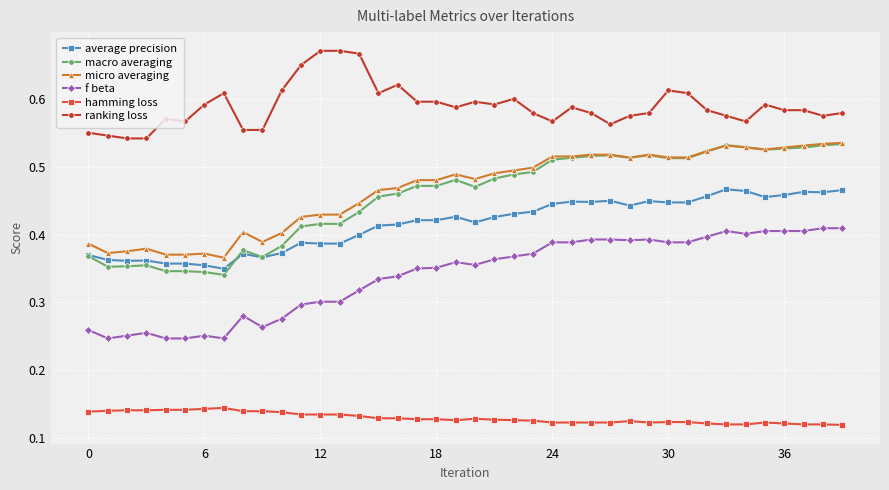

True or false: ranking loss and micro averaging cross at least once.

False